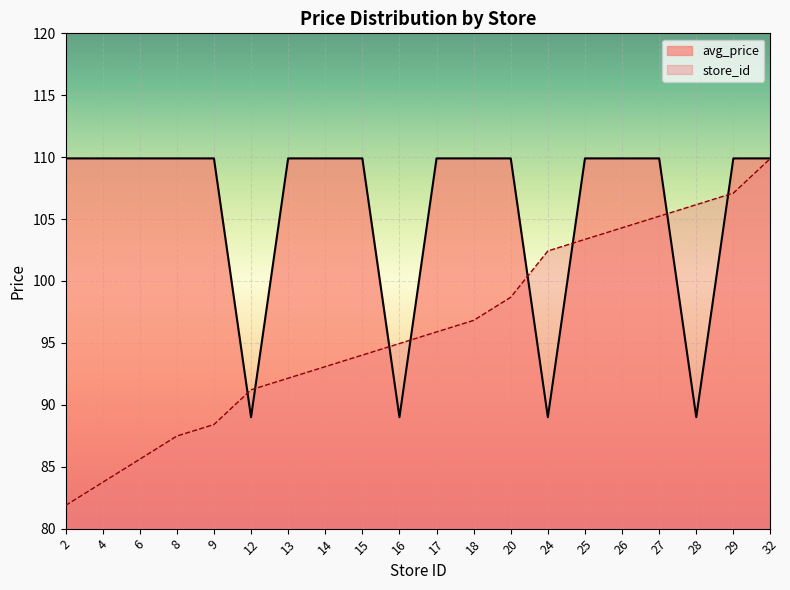

What is the lowest value of the store_id series?

81.9